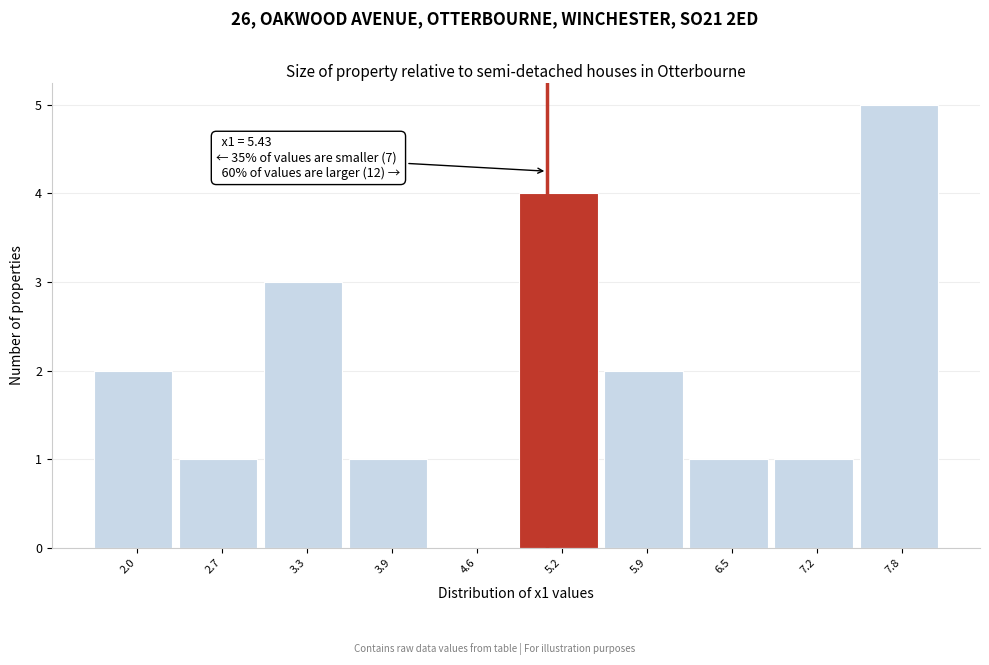

Reading right to left, extract all data points from this chart.

7.8=5	7.2=1	6.5=1	5.9=2	5.2=4	4.6=0	3.9=1	3.3=3	2.7=1	2.0=2